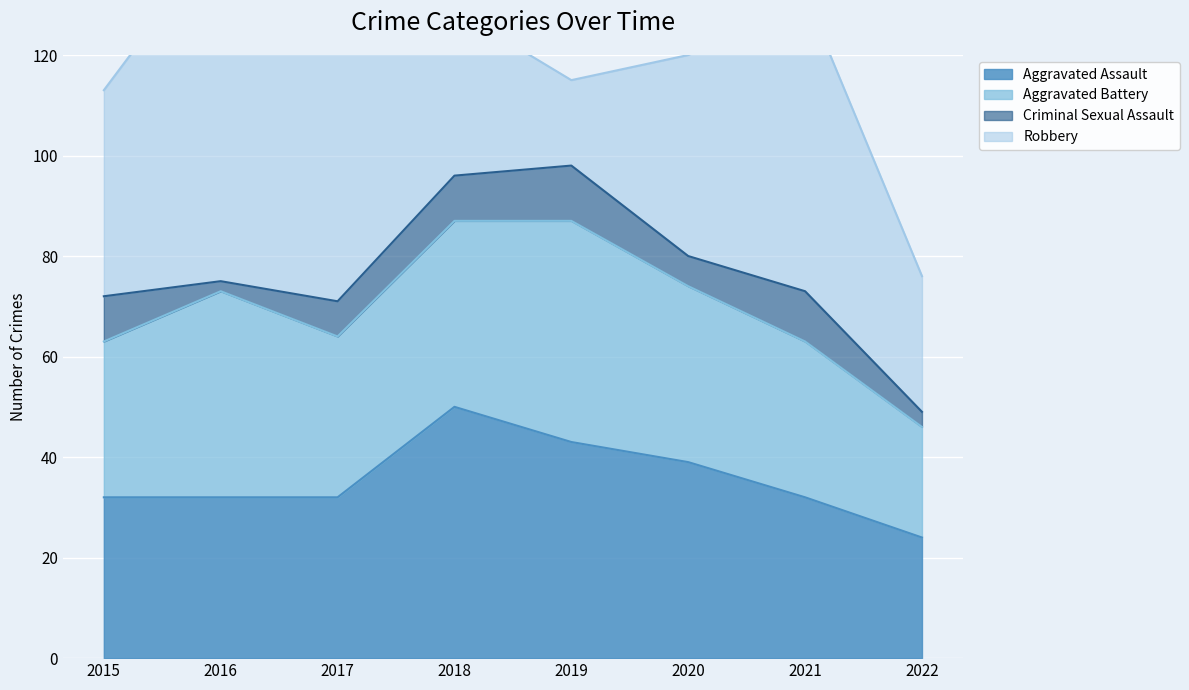

How many Aggravated Assault values are between 32 and 43?

6